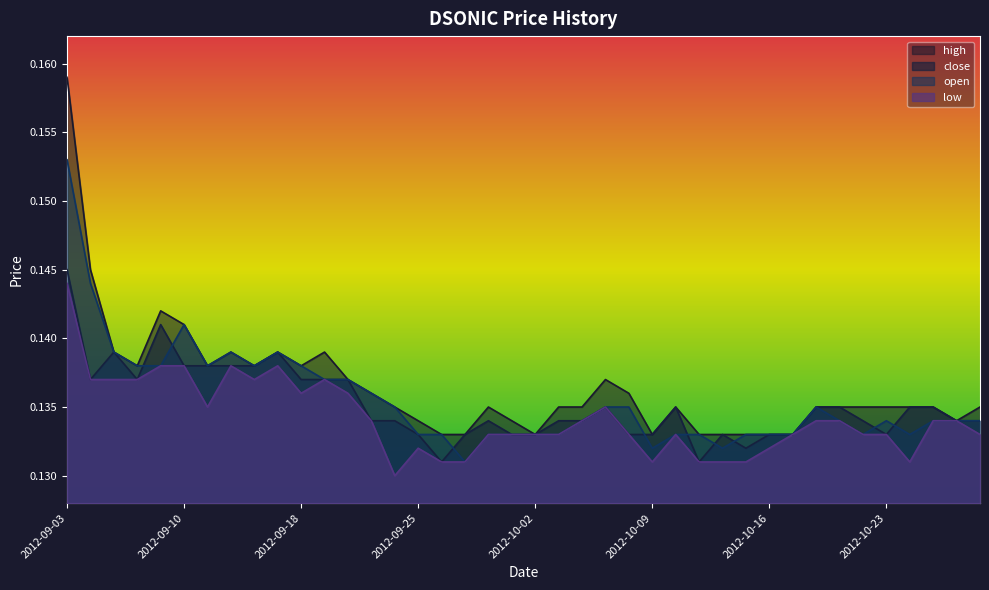

At which category is the sum across all series the highest?

2012-09-03